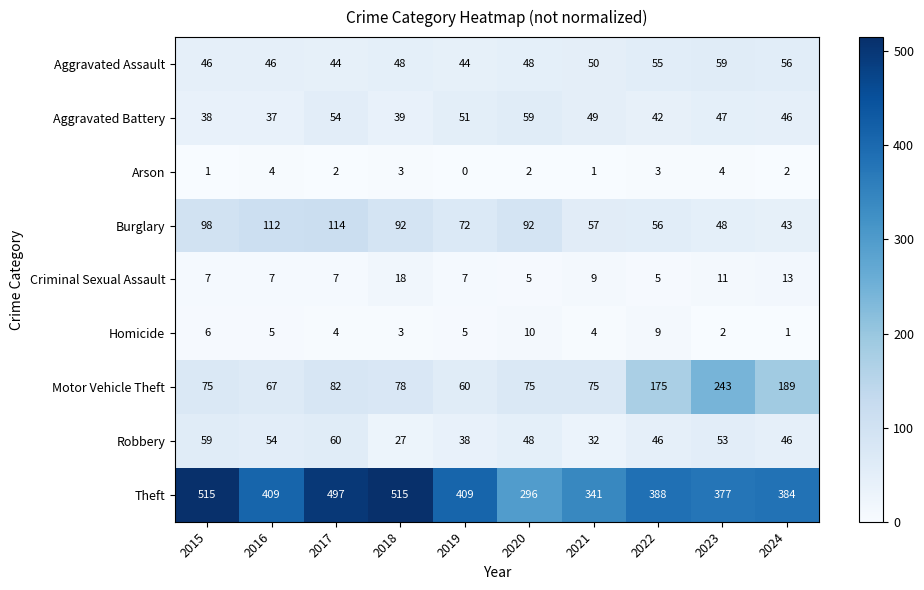

At which category is the sum across all series the highest?

2017